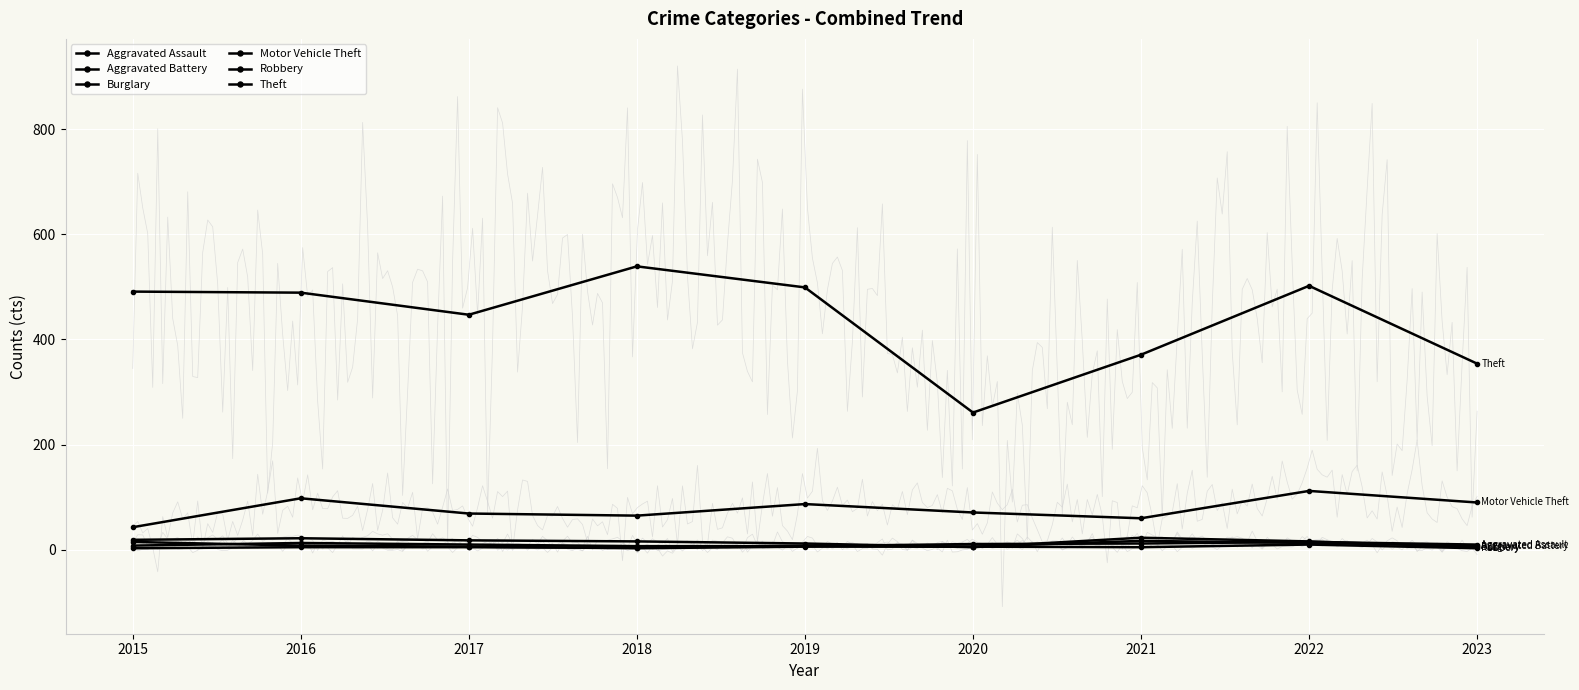

Which category has the highest value across all series?

2018